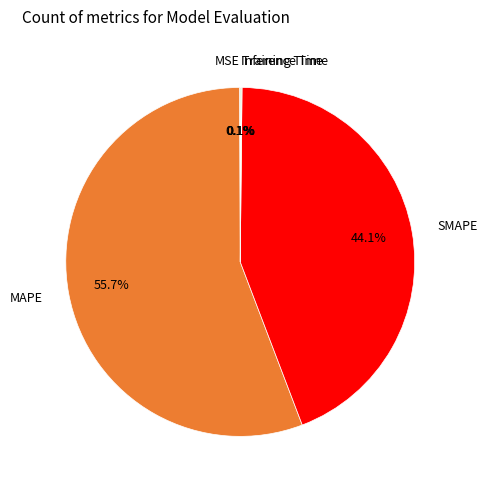

Which category has the biggest portion of the pie?

MAPE